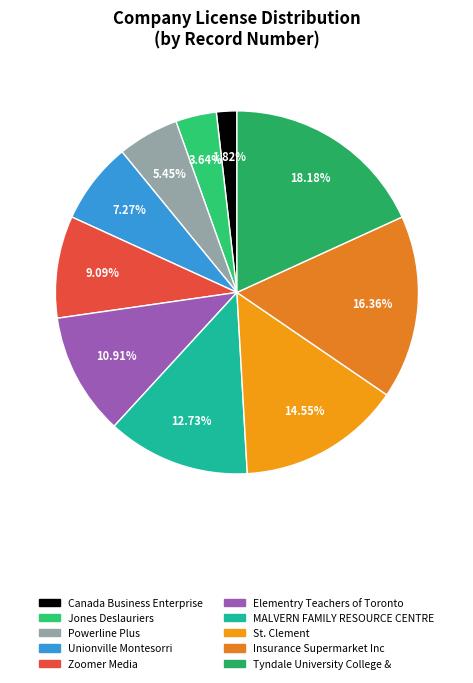

To the nearest percent, what is the average slice percentage?

10%